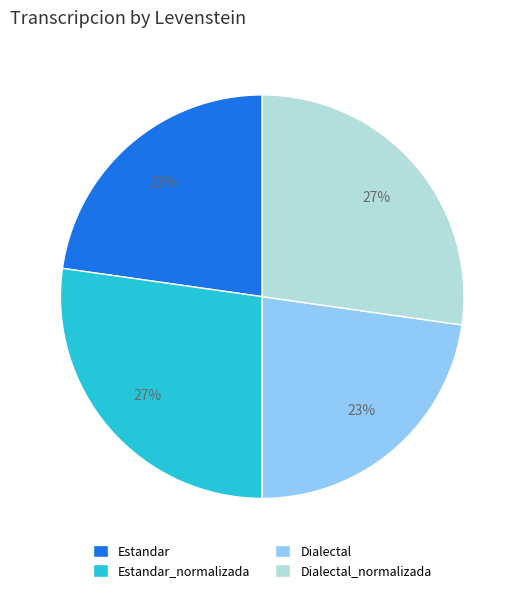

To the nearest percent, what is the difference between the largest and smallest slice percentages?

4%